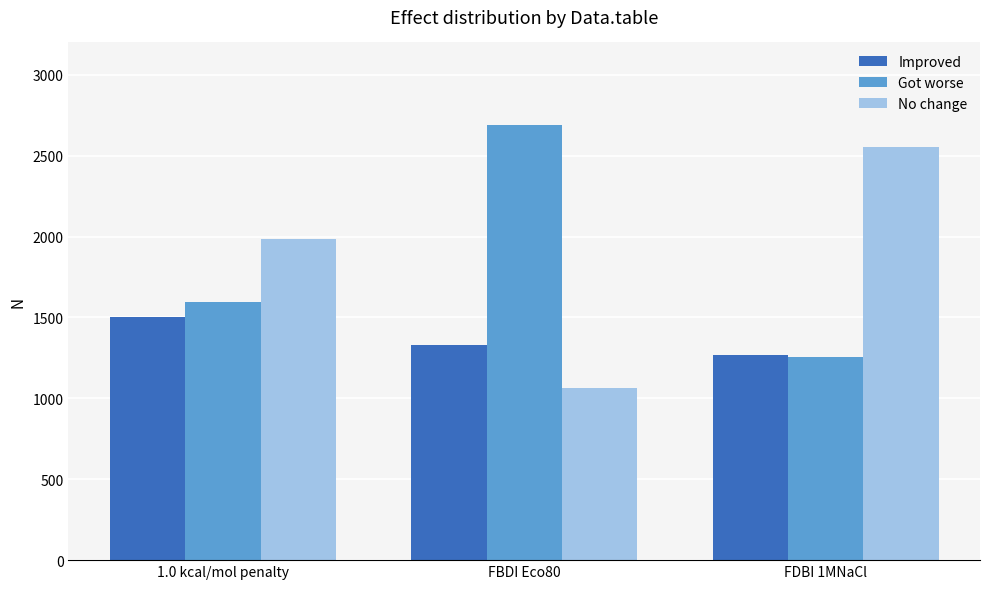

The No change series shows 3867 at FDBI 1MNaCl. True or false?

False